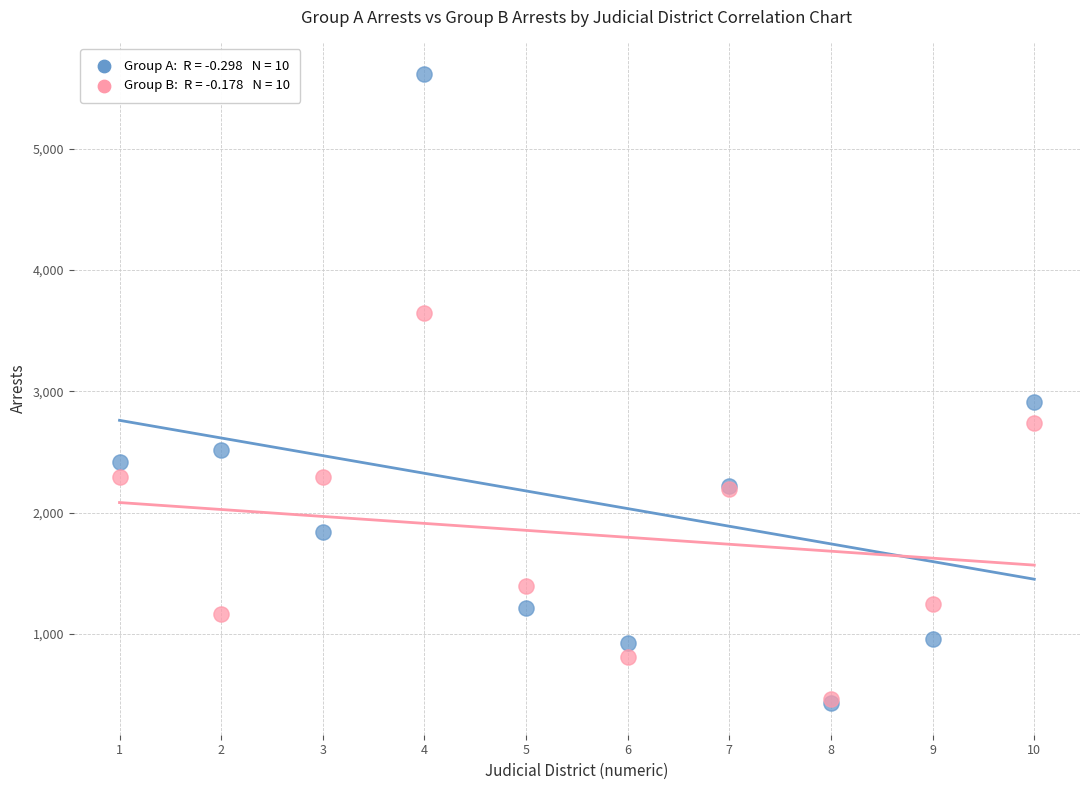

Across all series, what Y value is closest to 3022?

2913